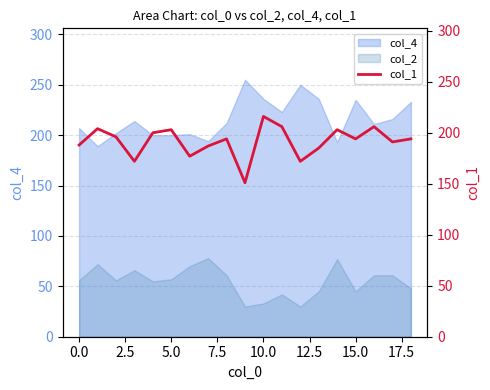

What is the maximum value shown in the chart?

216